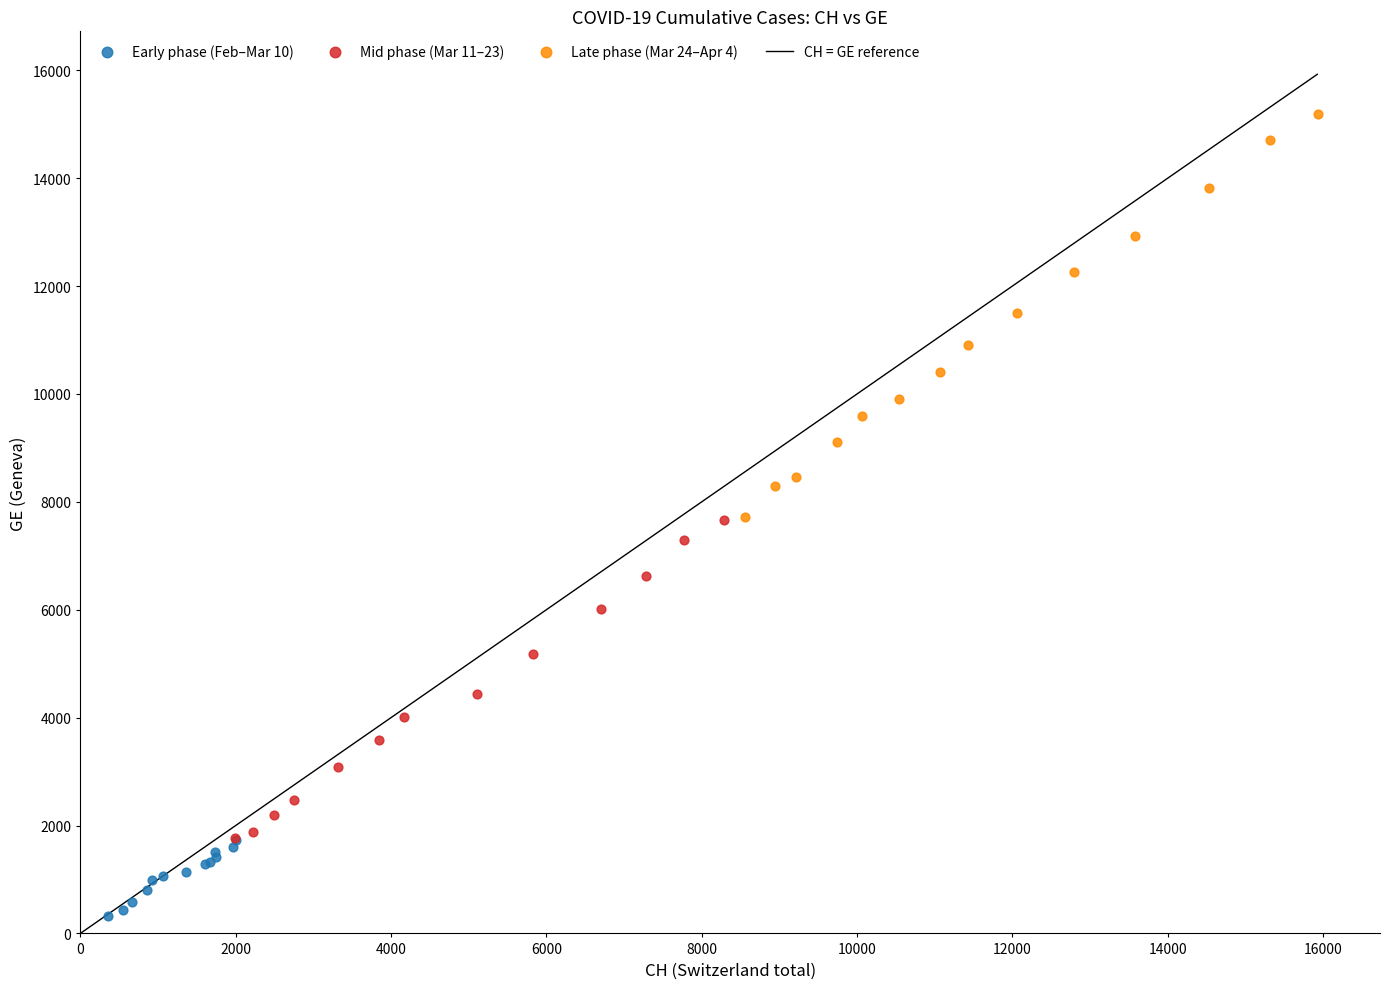

Which series contains the lowest Y value?

Early phase (Feb–Mar 10)